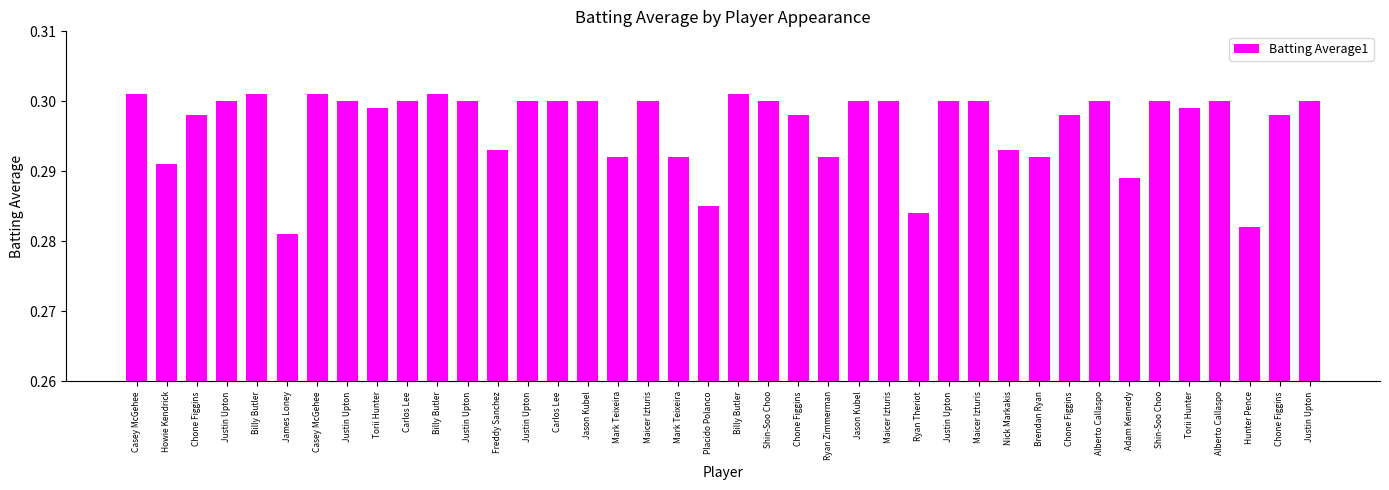

Does the chart contain any negative values?

No